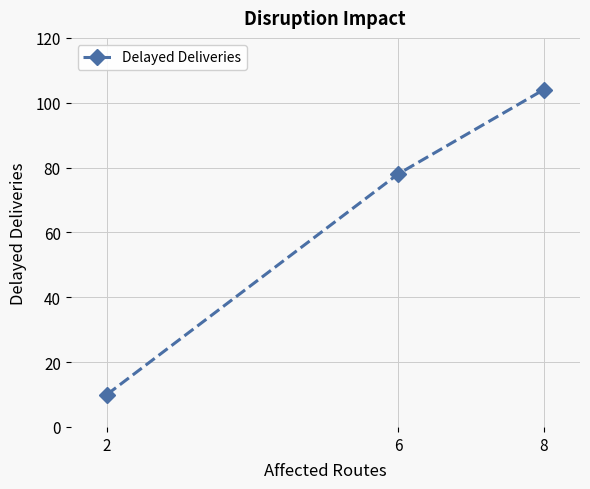

Which label corresponds to the largest value in the chart?

8